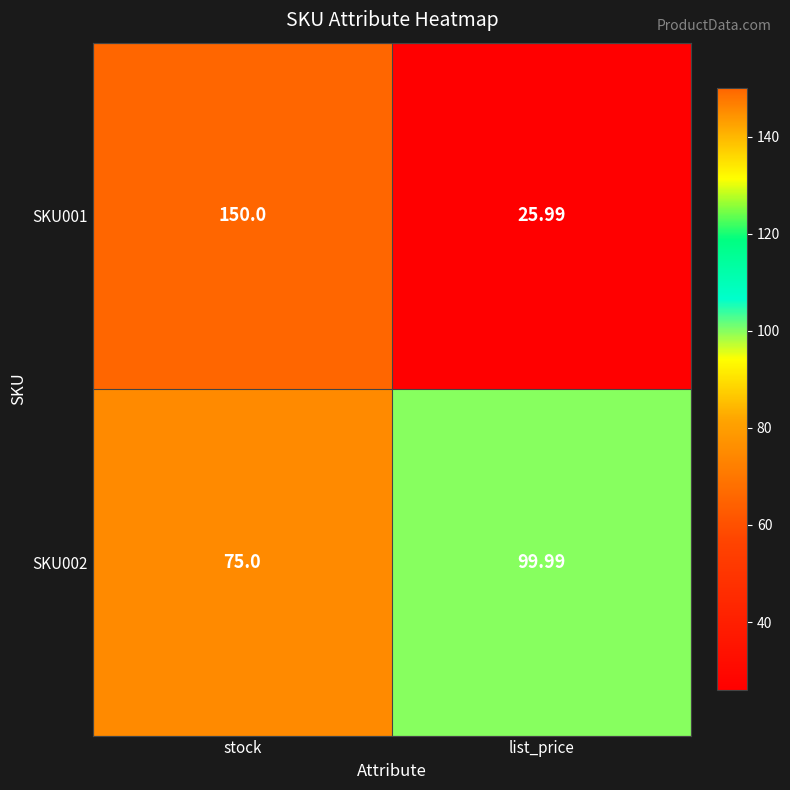

At which category is the sum across all series the highest?

stock